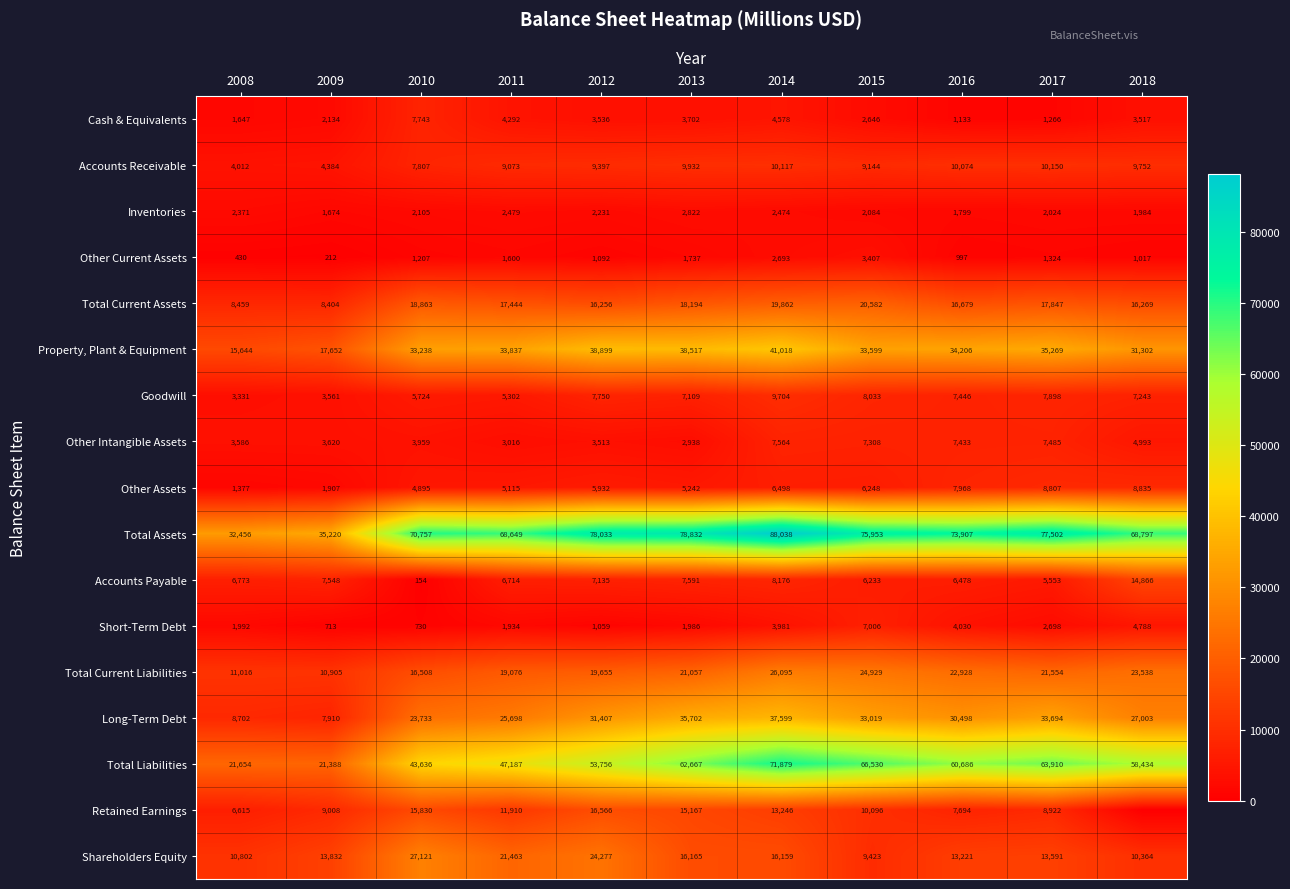

What is the average value of the Goodwill series?

6646